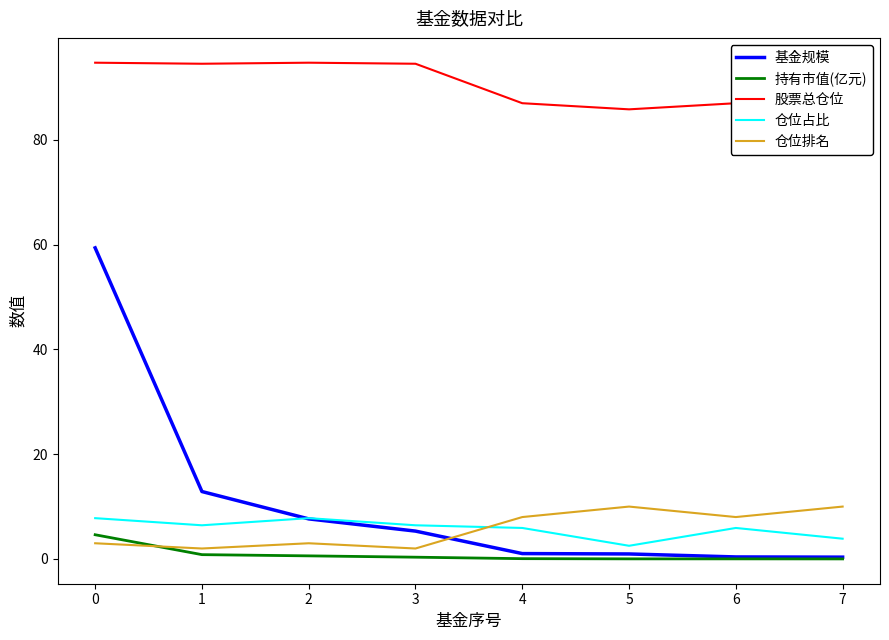

What is the greatest value displayed?

94.7